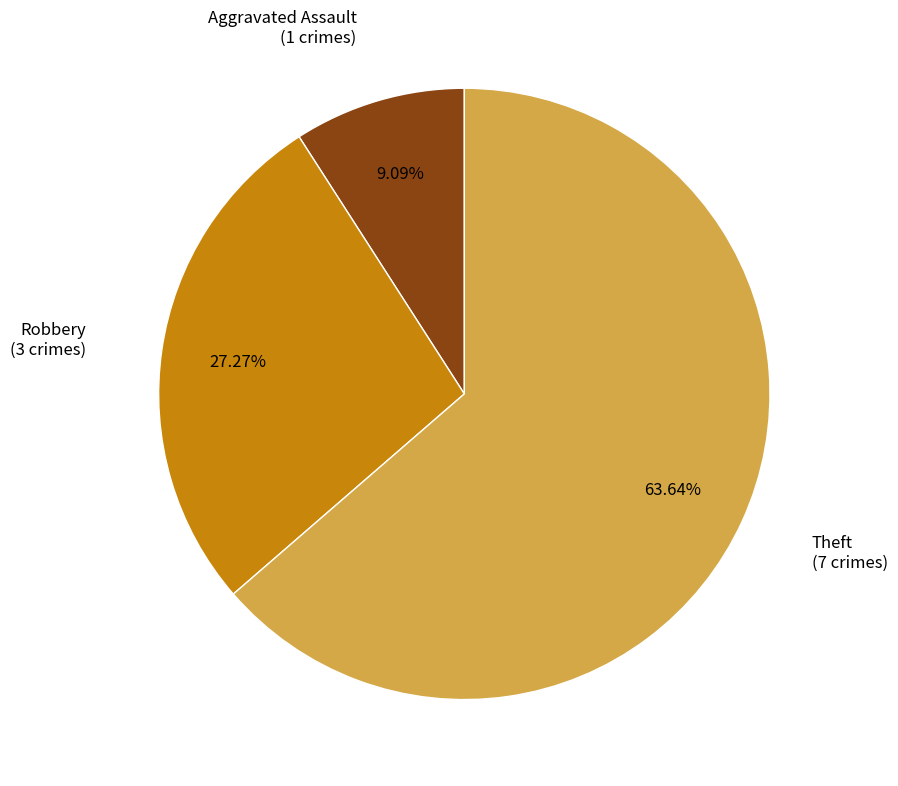

To the nearest percent, what is the difference between the largest and smallest slice percentages?

55%